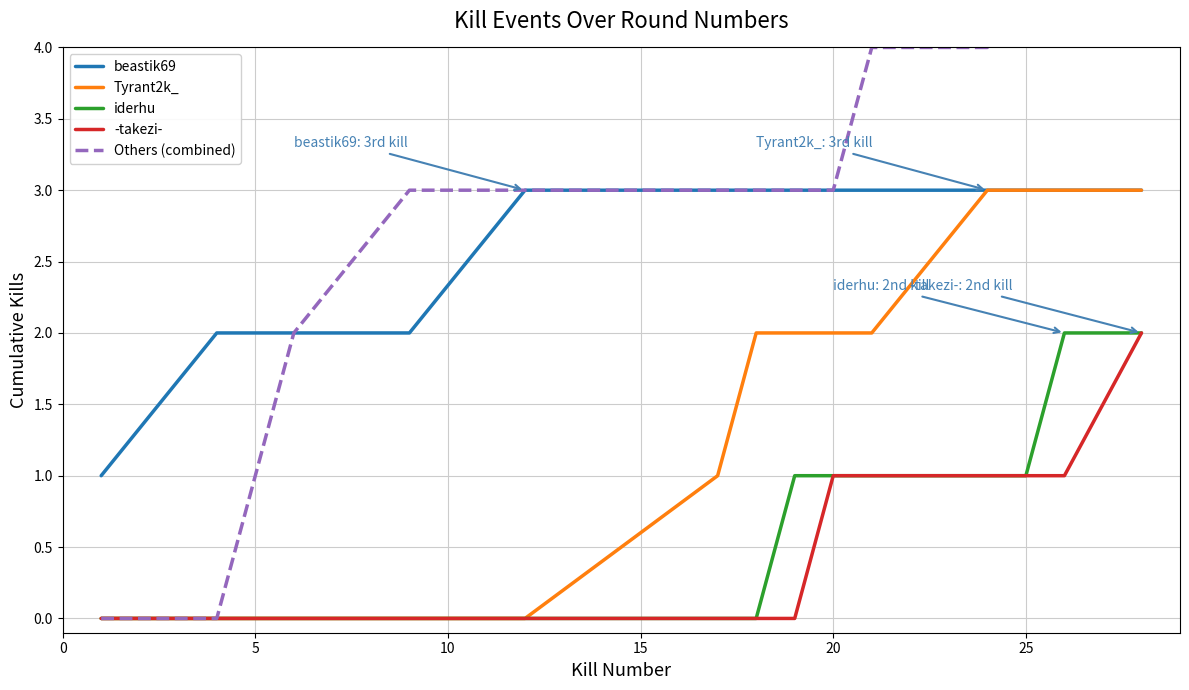

How many values in Others (combined) are above zero?

13